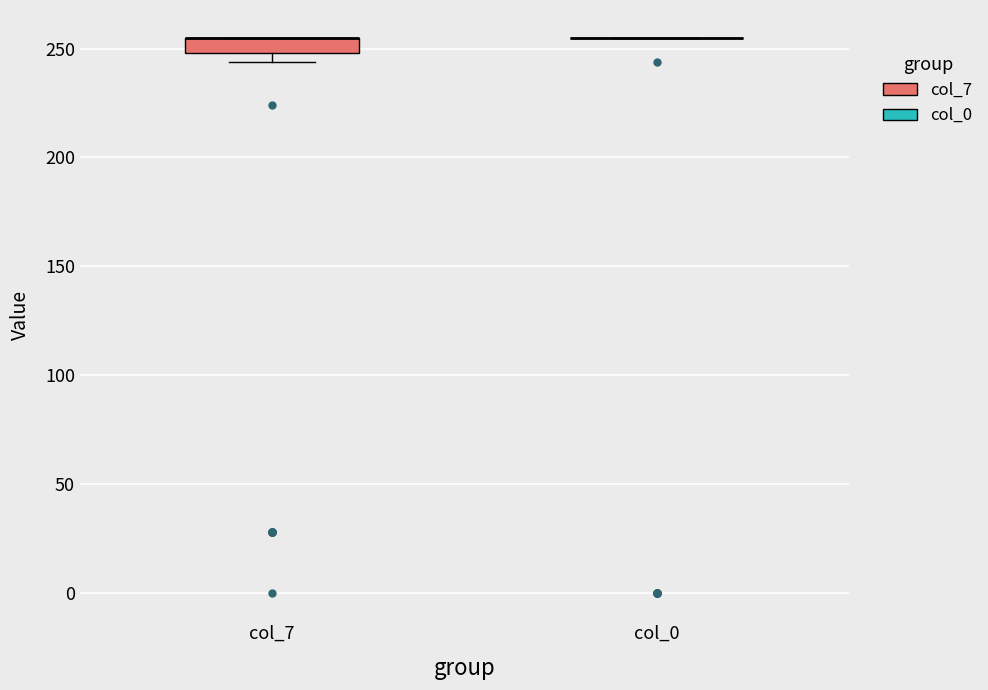

Which box is the tallest, from its lower edge to its upper edge?

col_7